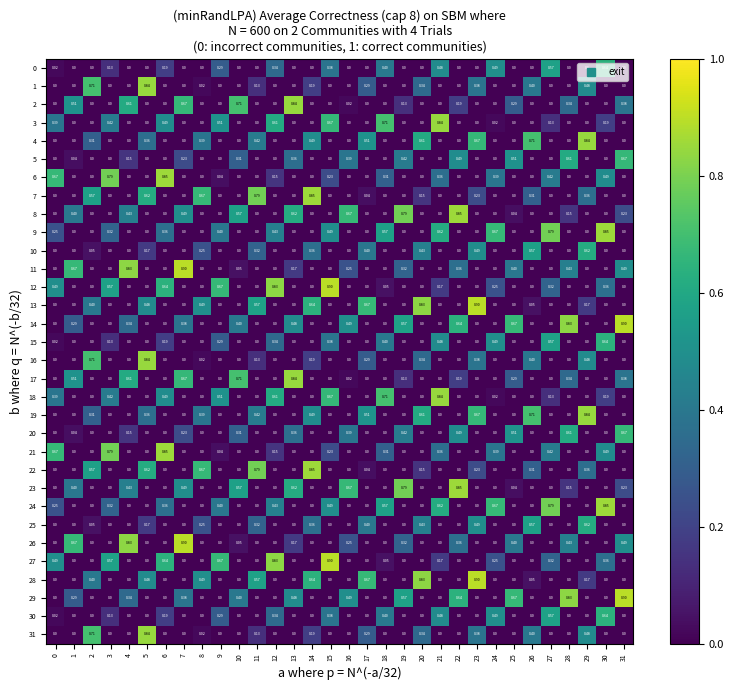

Is the value of 29 at 20 greater than the value of 23 at 22?

No